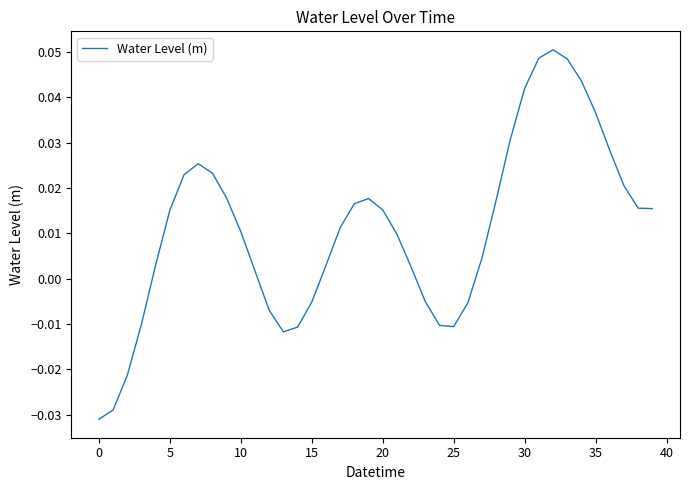

What is the maximum value shown in the chart?

0.1